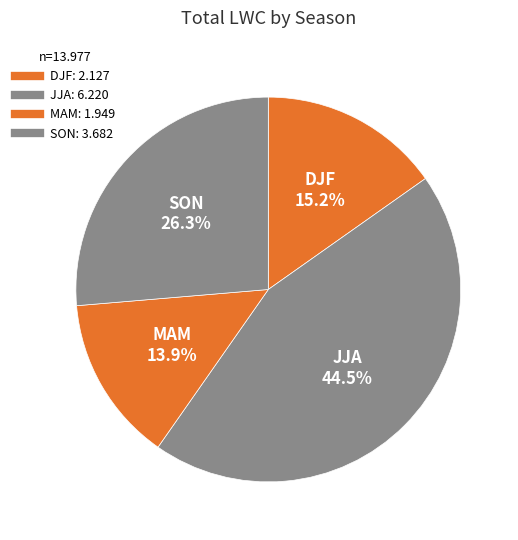

Which category has the smallest portion of the pie?

MAM